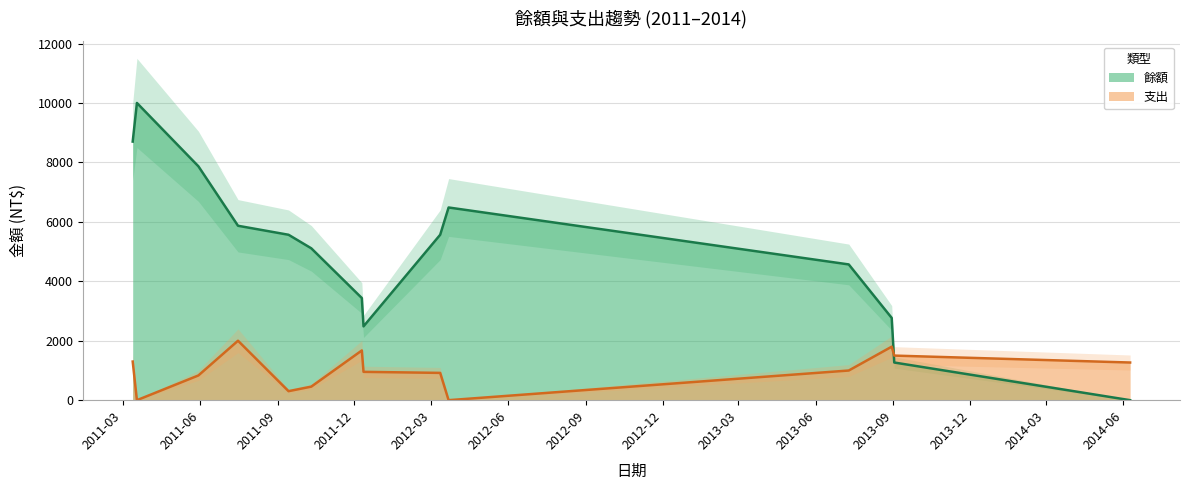

What is the difference between the second highest and second lowest values in the 餘額 series?

7433